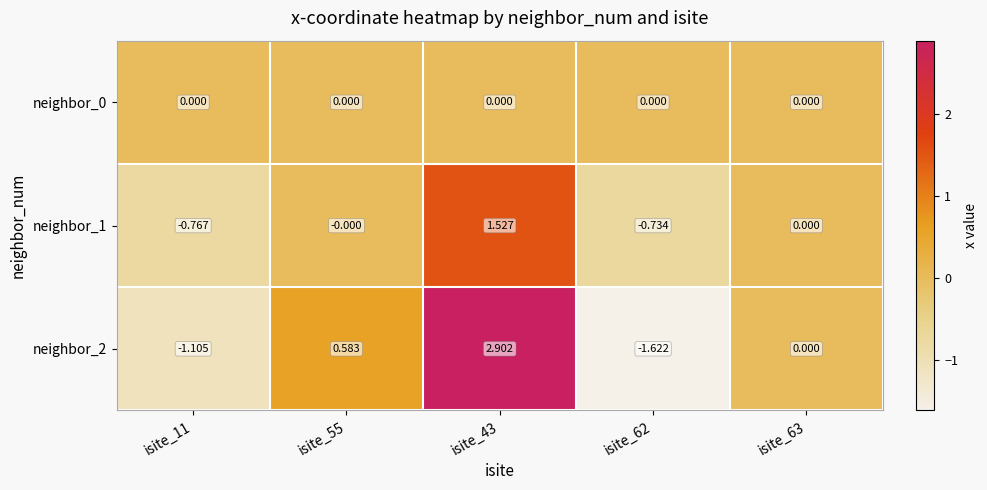

Count the number of categories in the chart.

5